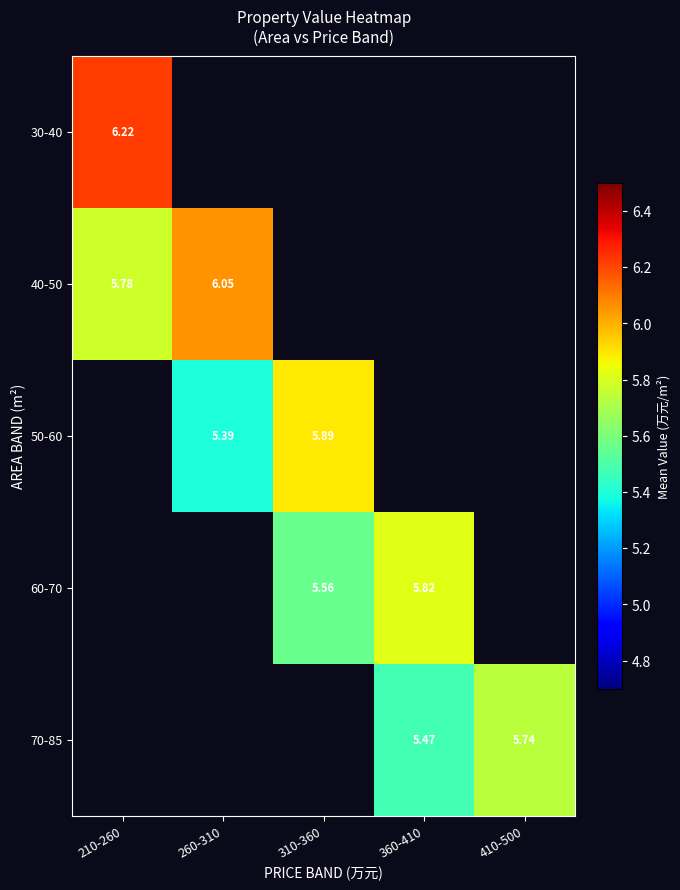

Which has a higher value, 410-500 or 260-310?

260-310